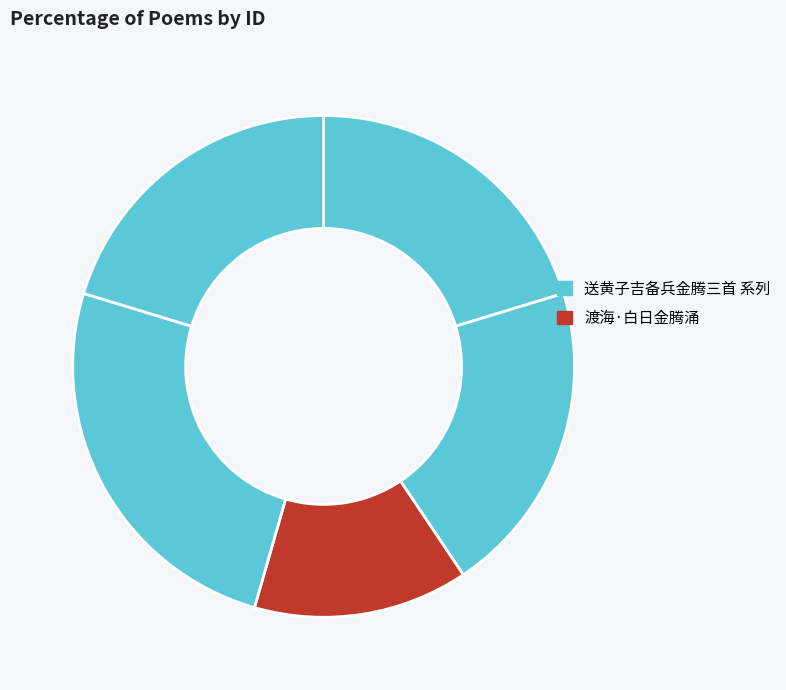

Count the number of slices in the pie.

5